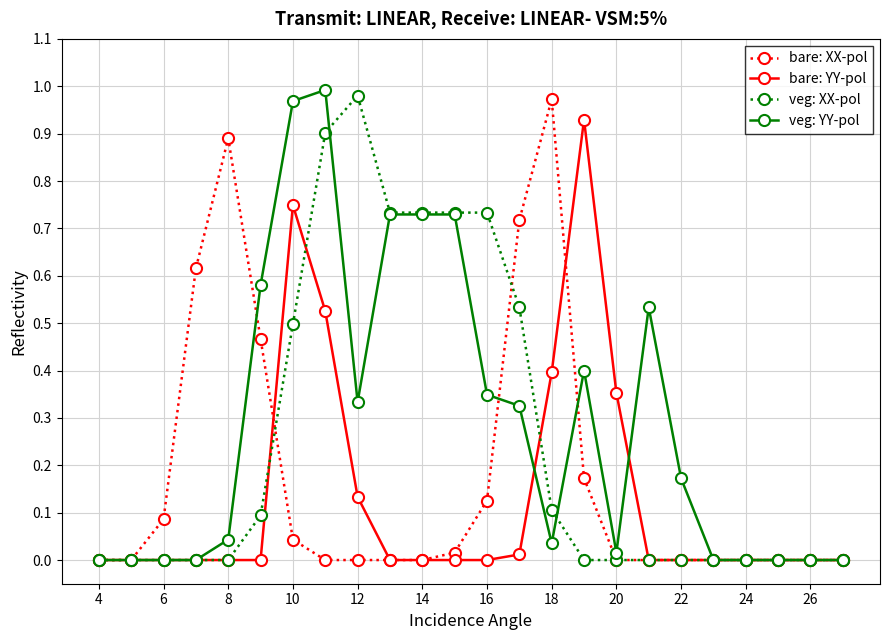

What are all the series names shown in the legend?

bare: XX-pol, bare: YY-pol, veg: XX-pol, veg: YY-pol